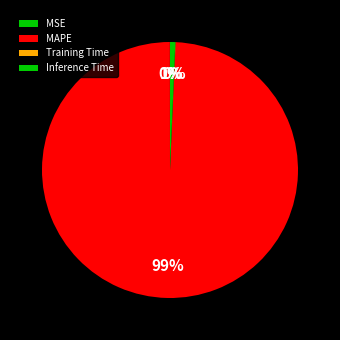

The MAPE slice represents 99% of the pie. True or false?

True